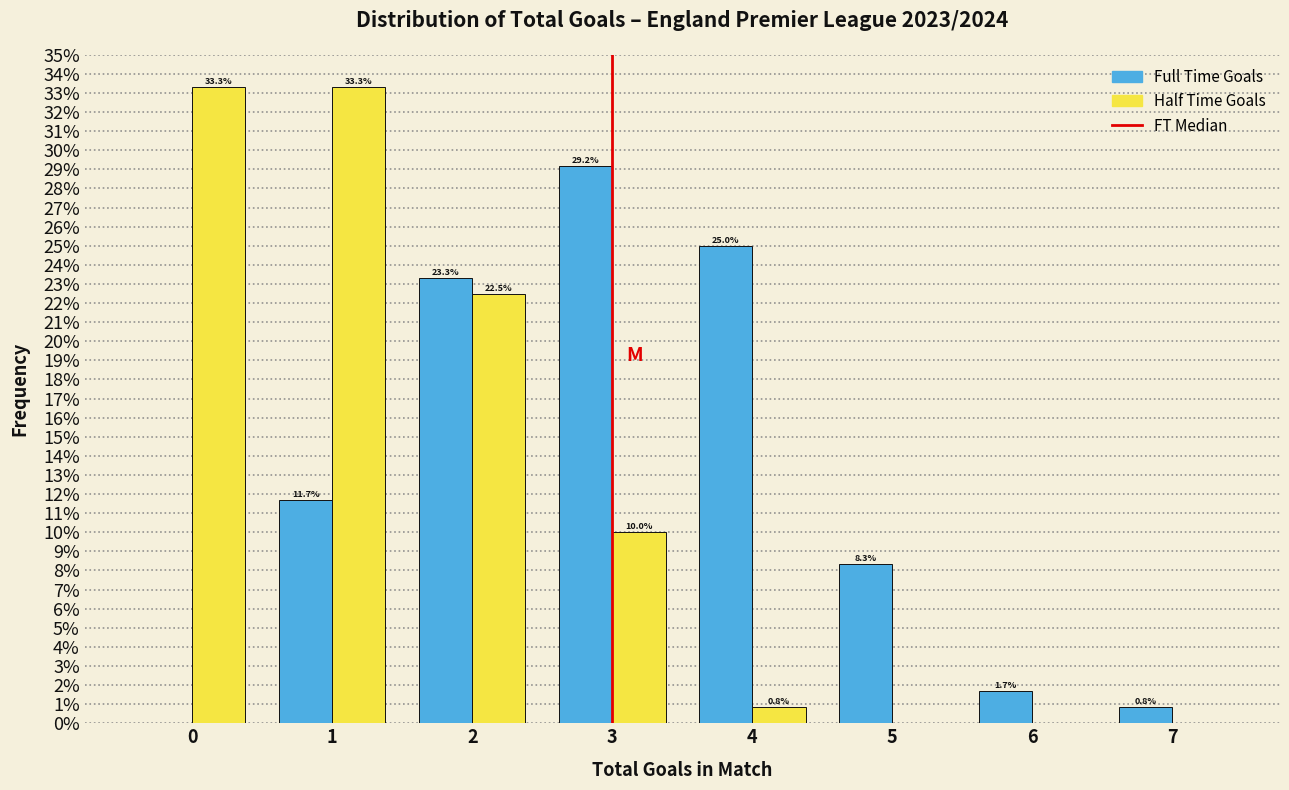

Reading left to right, transcribe all the data shown in this chart.

Full Time Goals: 0=0.0	1=11.7	2=23.3	3=29.2	4=25.0	5=8.3	6=1.7	7=0.8
Half Time Goals: 0=33.3	1=33.3	2=22.5	3=10.0	4=0.8	5=0.0	6=0.0	7=0.0